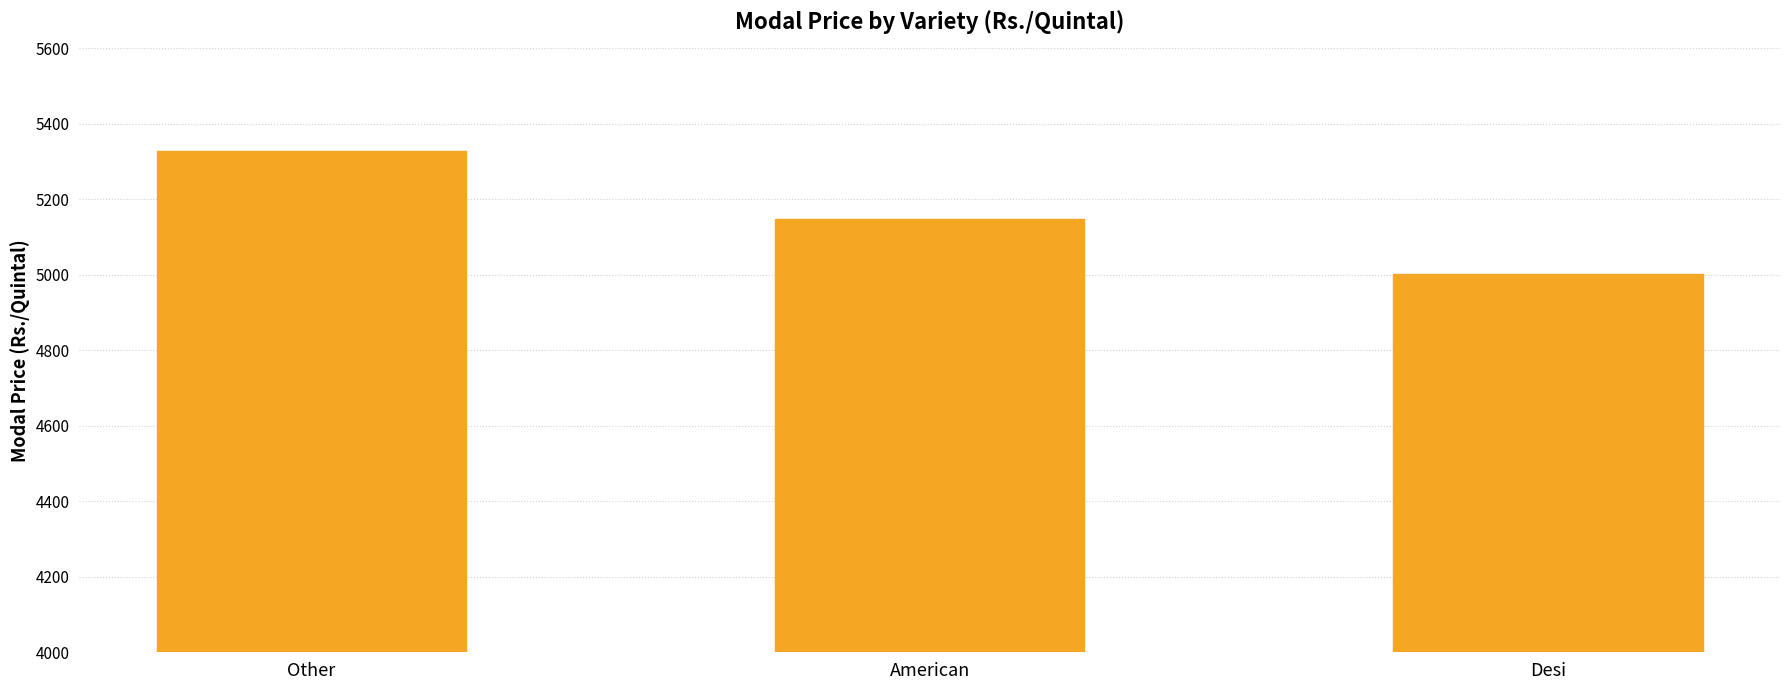

Rank the categories by value from highest to lowest.

Other, American, Desi